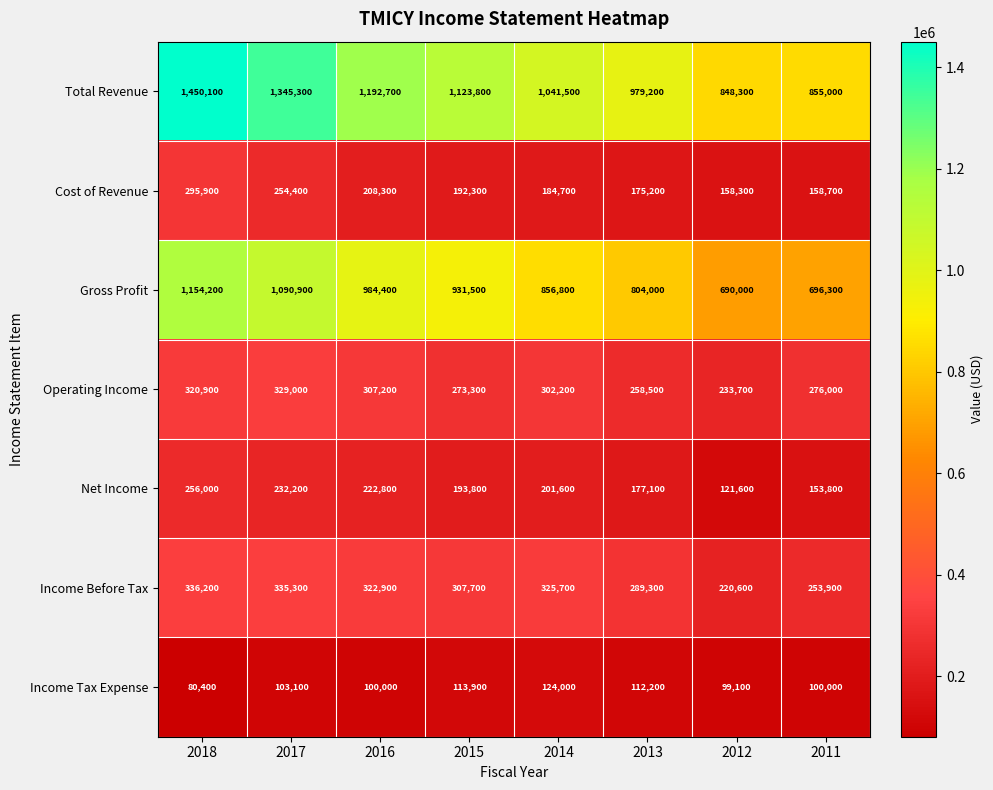

At 2012, list the series in order from smallest to largest.

Income Tax Expense, Net Income, Cost of Revenue, Income Before Tax, Operating Income, Gross Profit, Total Revenue